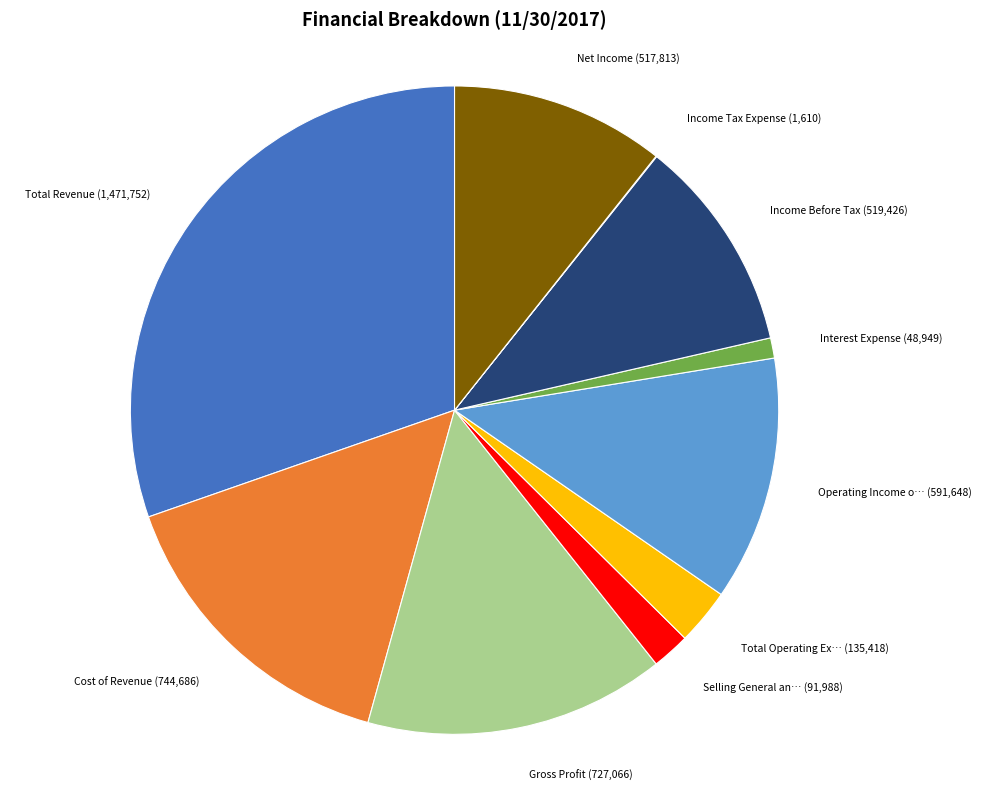

Is there any slice that represents more than half of the pie?

No